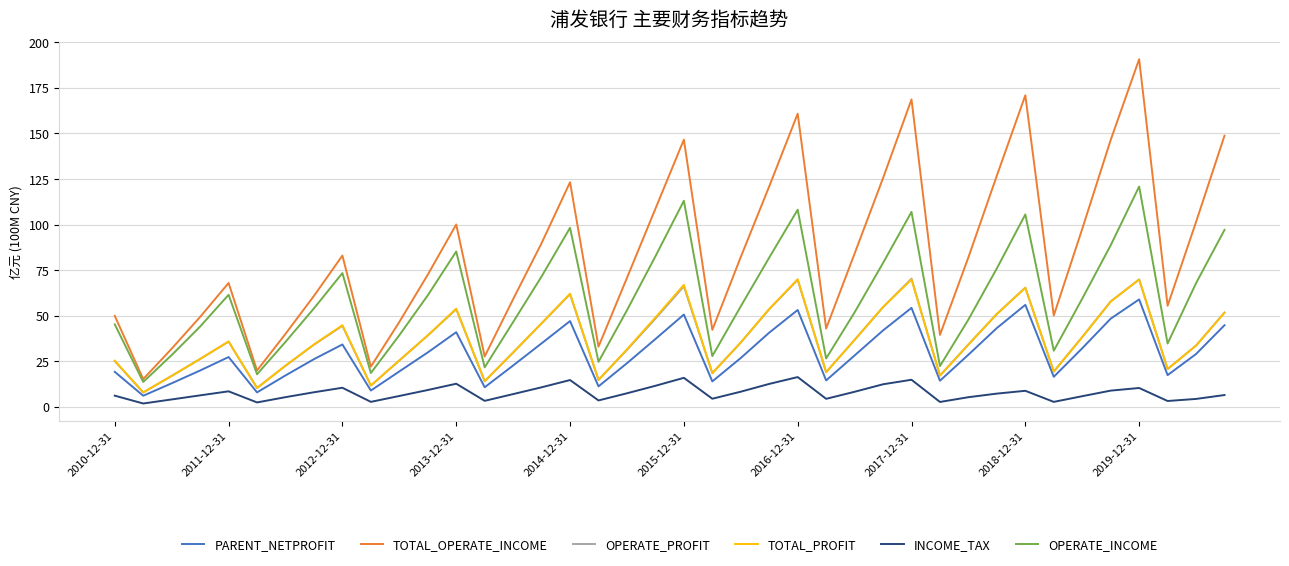

Which series has the largest range (max minus min)?

TOTAL_OPERATE_INCOME